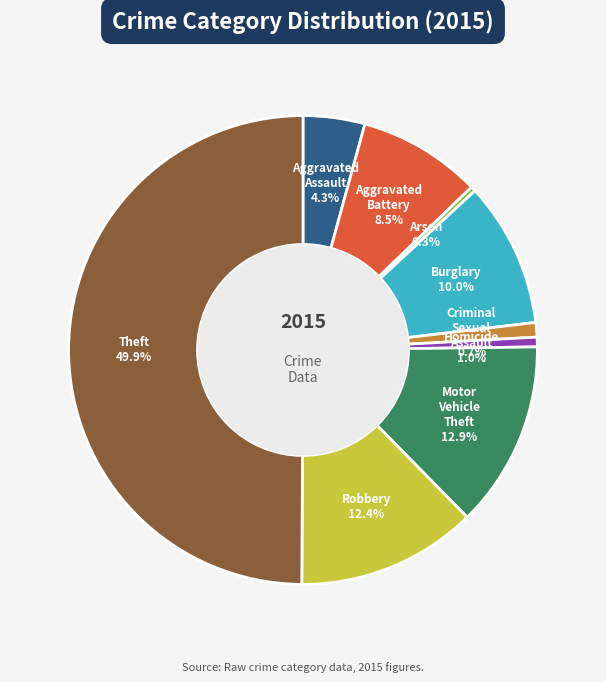

What portion of the pie excludes Burglary?

90.0%